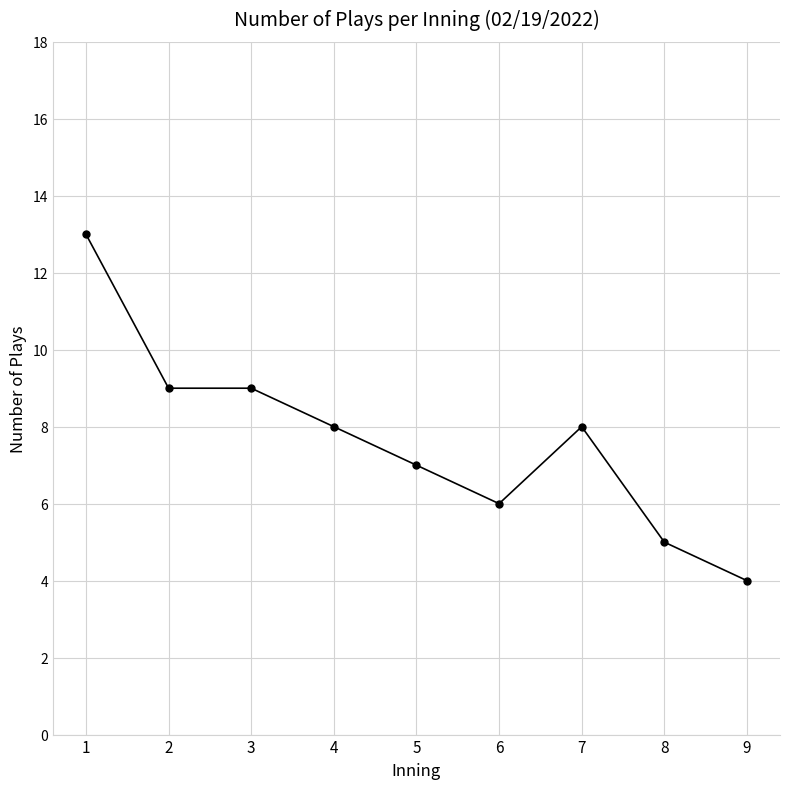

What value does the data have at 2?

9